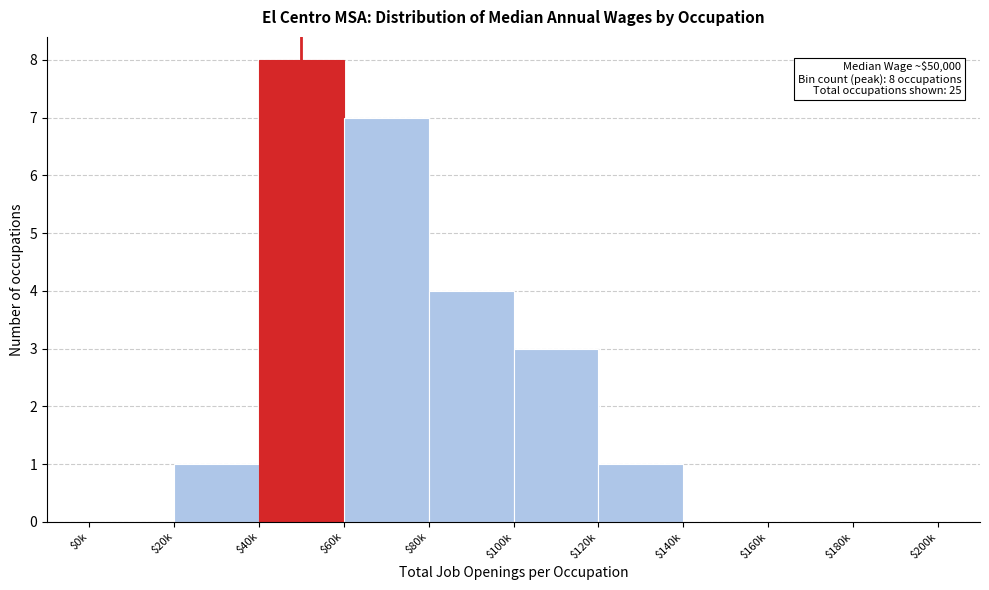

What is the maximum value shown in the chart?

8